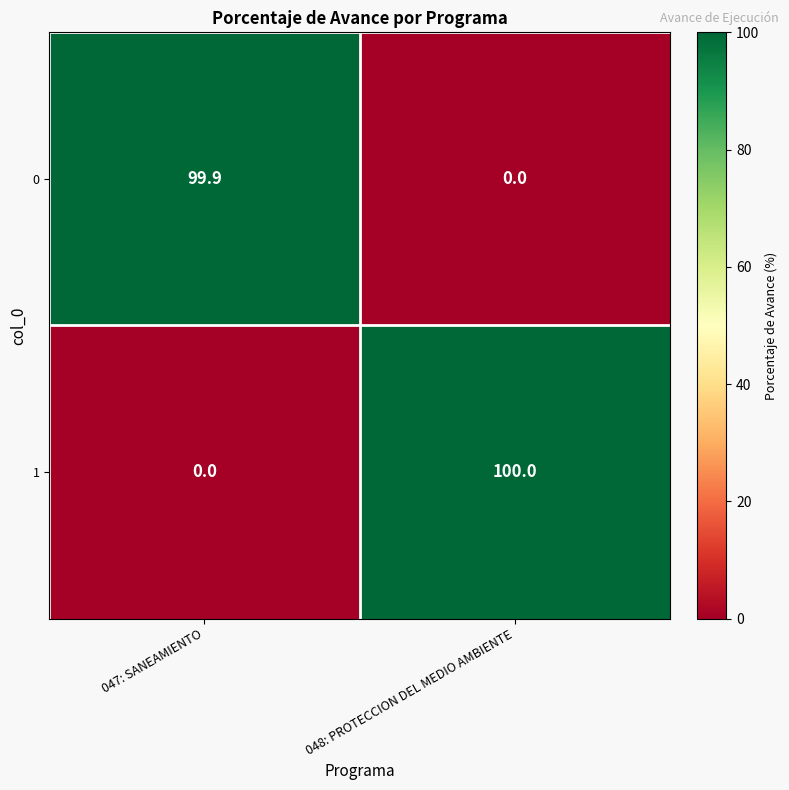

How many data points does each series have?

2